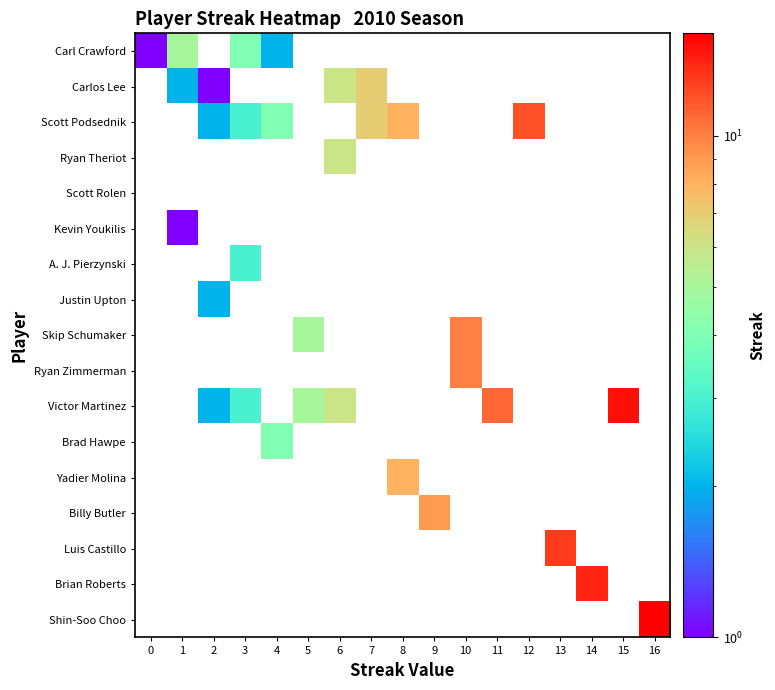

How many values in Carlos Lee are above zero?

4